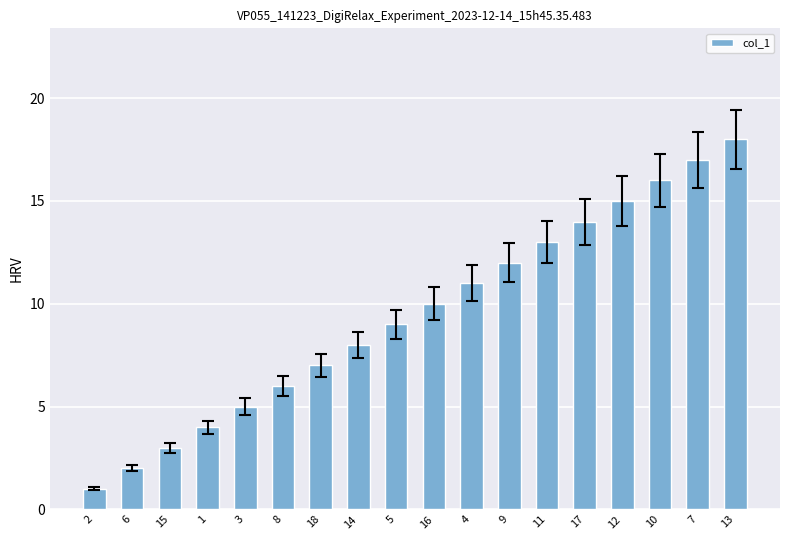

Are the bars horizontal?

No